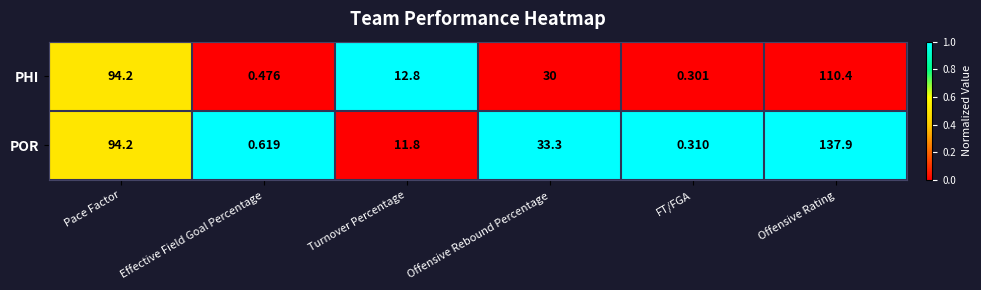

At how many categories does at least one series exceed 0?

6